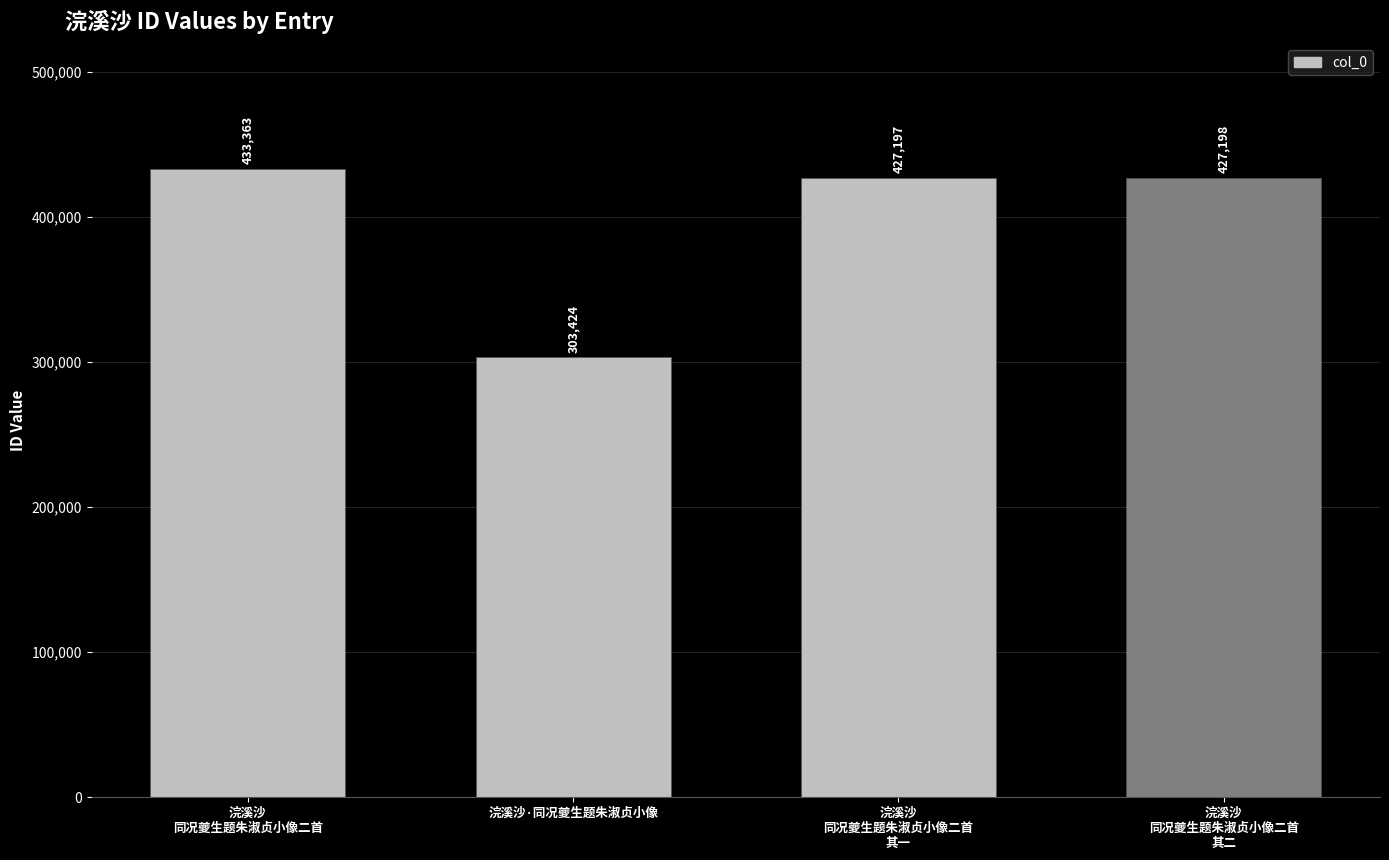

What is the ratio of the value at 浣溪沙
同况夔生题朱淑贞小像二首
其一 to the value at 浣溪沙
同况夔生题朱淑贞小像二首?

1.0